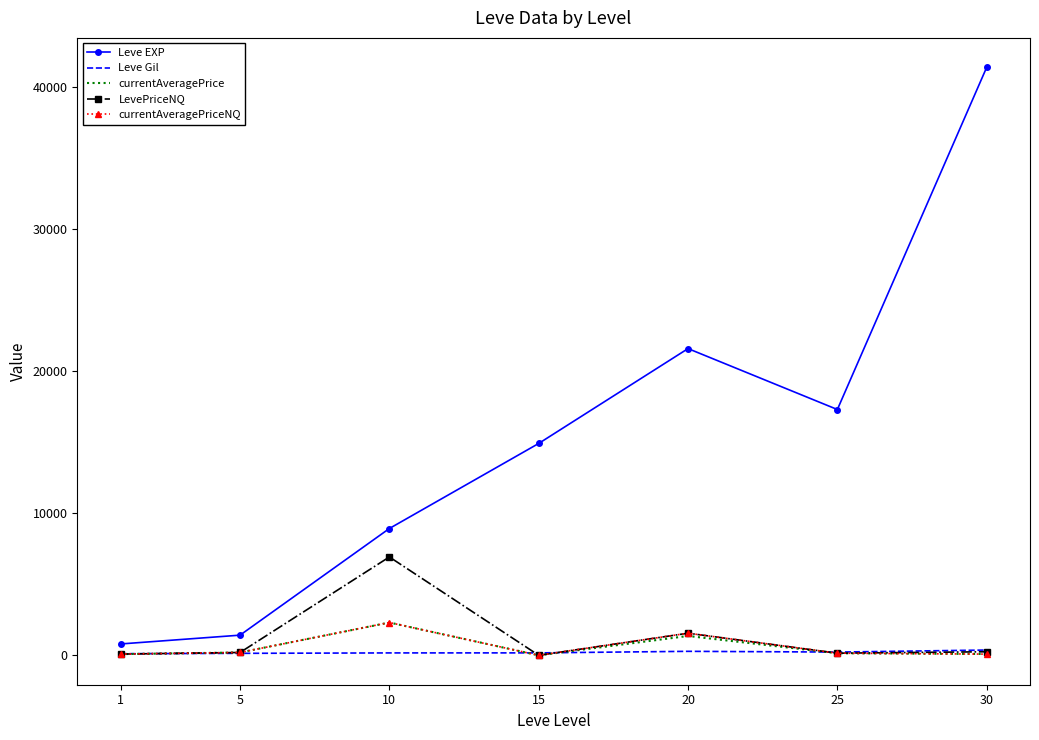

What is the highest value of the Leve EXP series?

41410.0